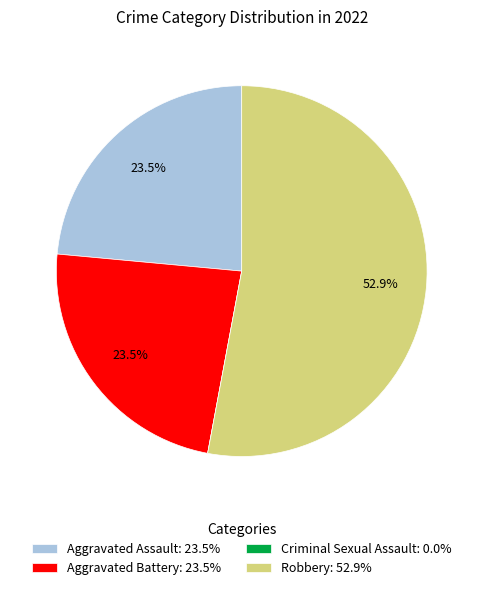

What is the largest slice in the pie chart?

Robbery